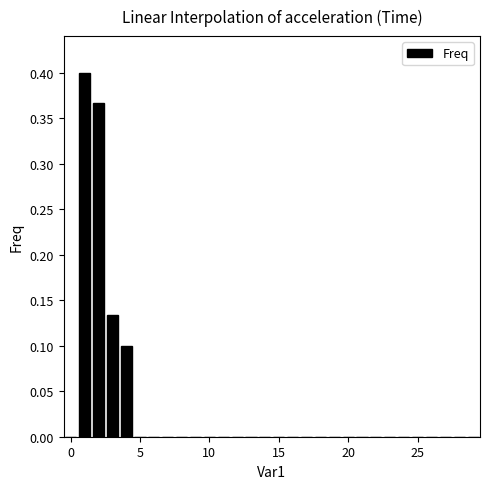

How many categories are shown in the chart?

30